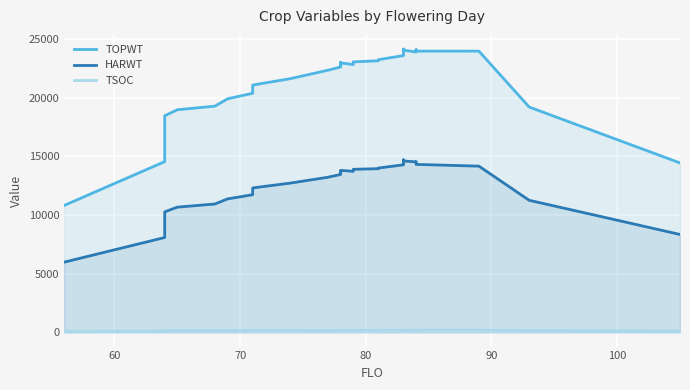

True or false: TOPWT and HARWT intersect in this chart.

False